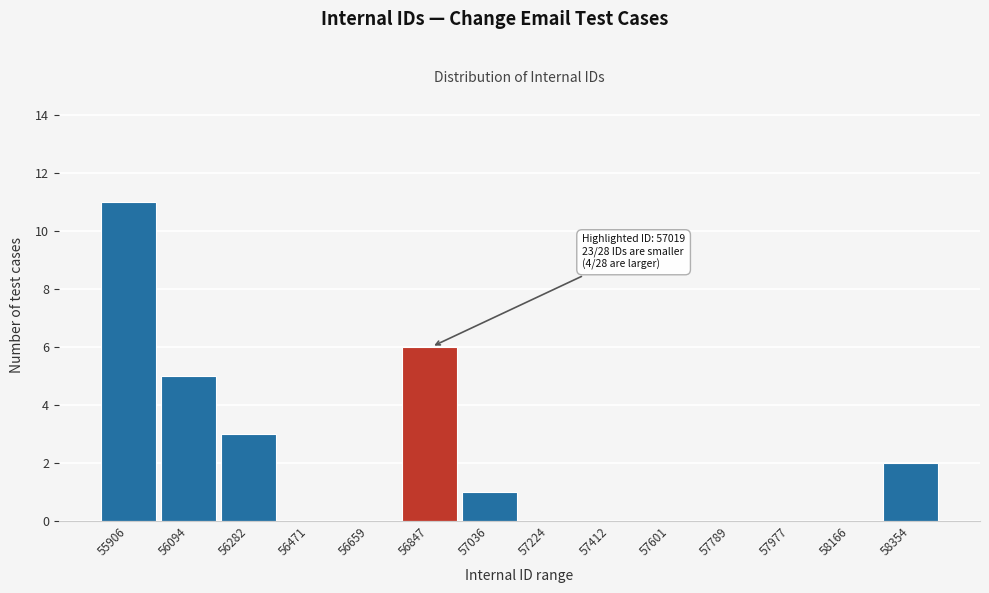

Reading left to right, extract all data points from this chart.

55906=11	56094=5	56282=3	56471=0	56659=0	56847=6	57036=1	57224=0	57412=0	57601=0	57789=0	57977=0	58166=0	58354=2